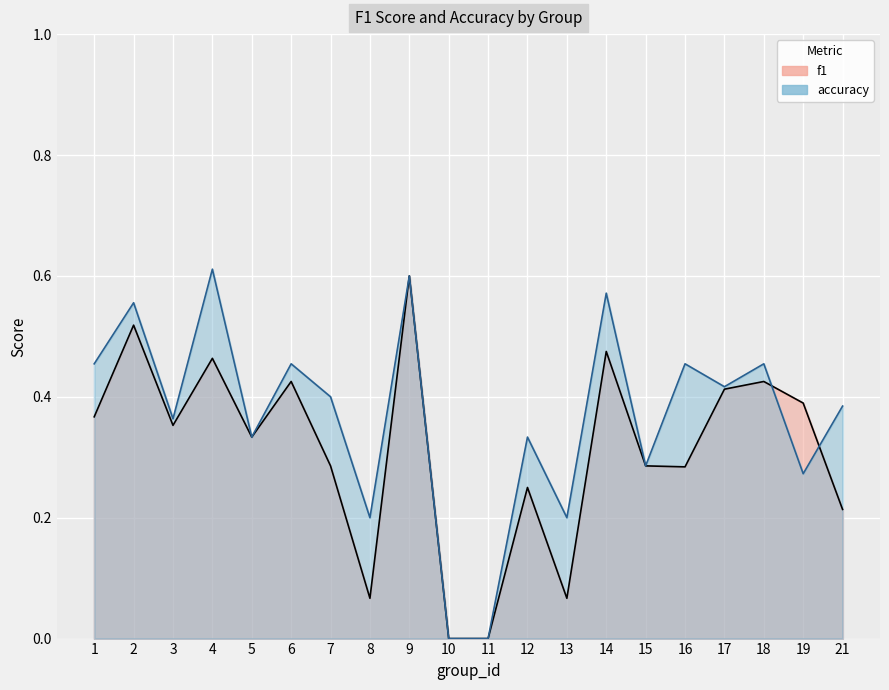

Is it true that f1 equals 0.1 at 8?

True